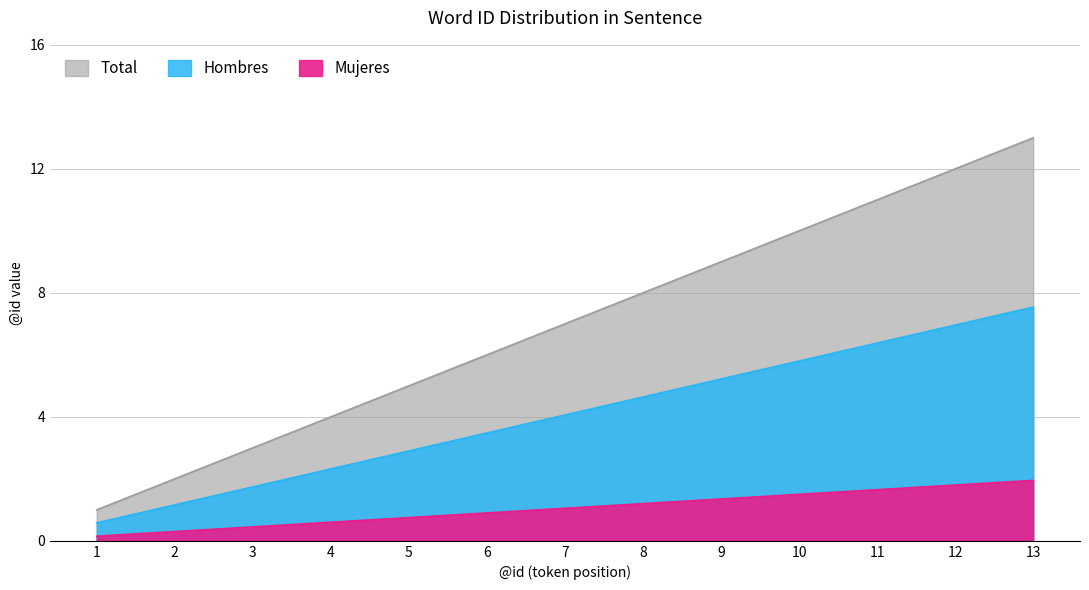

What are all the series names shown in the legend?

Mujeres, Hombres, Total